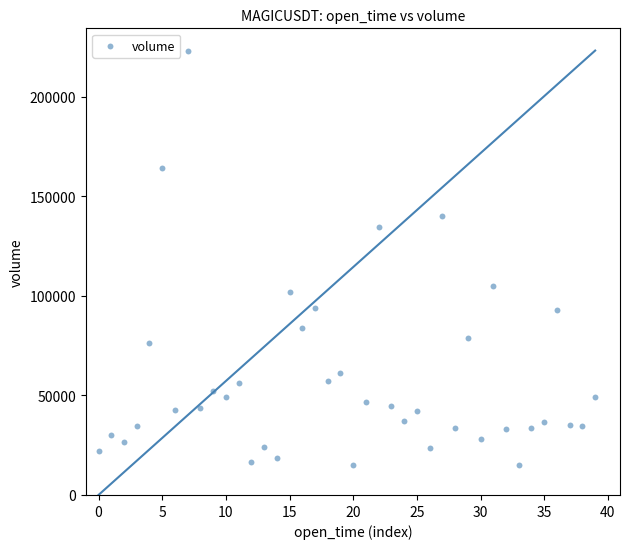

What is the range of Y values (max minus min)?

208088.2